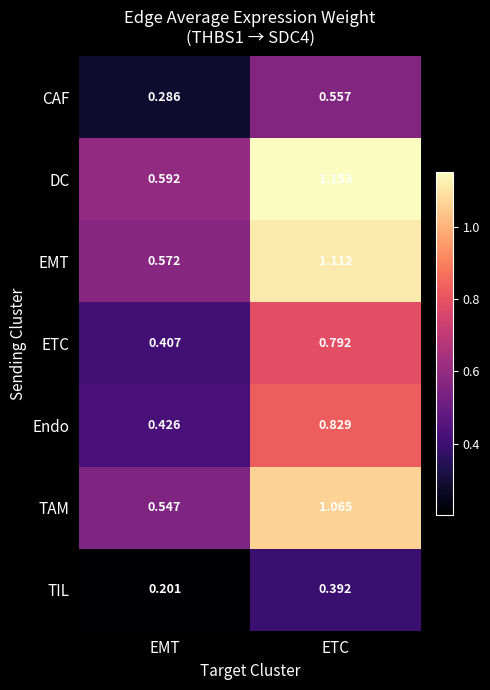

Which series has the largest range (max minus min)?

DC